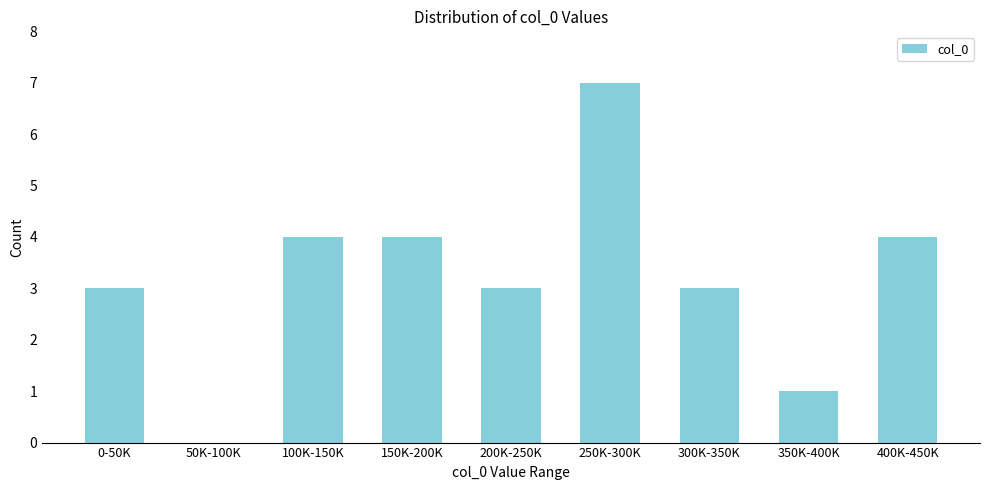

Reading right to left, transcribe all the data shown in this chart.

400K-450K=4	350K-400K=1	300K-350K=3	250K-300K=7	200K-250K=3	150K-200K=4	100K-150K=4	50K-100K=0	0-50K=3